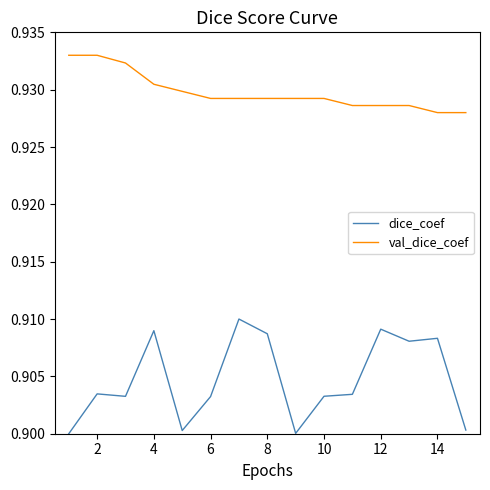

What is the sum of all dice_coef values?

13.6